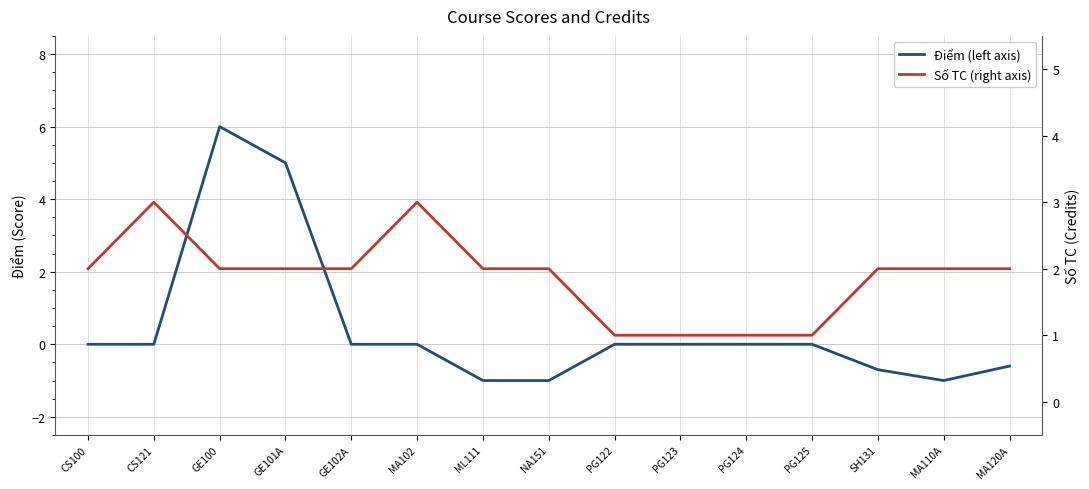

Reading left to right, list all the values displayed in this chart.

Điểm (left axis): CS100=0.0	CS121=0.0	GE100=6.0	GE101A=5.0	GE102A=0.0	MA102=0.0	ML111=-1.0	NA151=-1.0	PG122=0.0	PG123=0.0	PG124=0.0	PG125=0.0	SH131=-0.7	MA110A=-1.0	MA120A=-0.6
Số TC (right axis): CS100=2.0	CS121=3.0	GE100=2.0	GE101A=2.0	GE102A=2.0	MA102=3.0	ML111=2.0	NA151=2.0	PG122=1.0	PG123=1.0	PG124=1.0	PG125=1.0	SH131=2.0	MA110A=2.0	MA120A=2.0